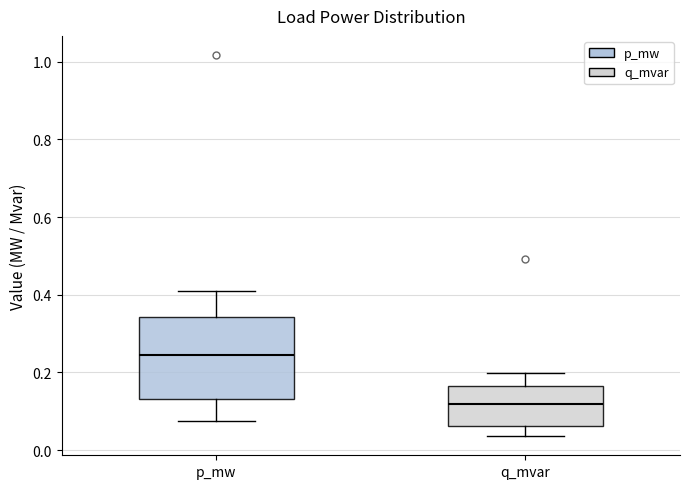

Comparing the boxes themselves (not the whiskers), which one is the tallest?

p_mw